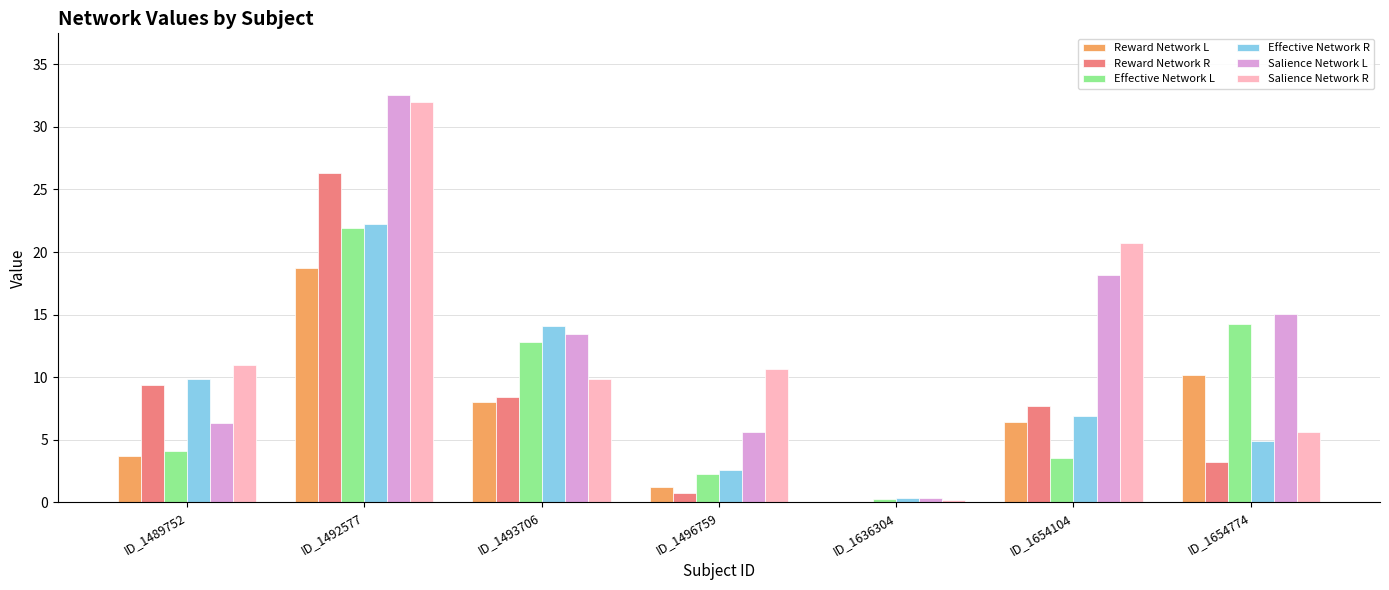

What is the total value across all series at ID_1489752?

44.3